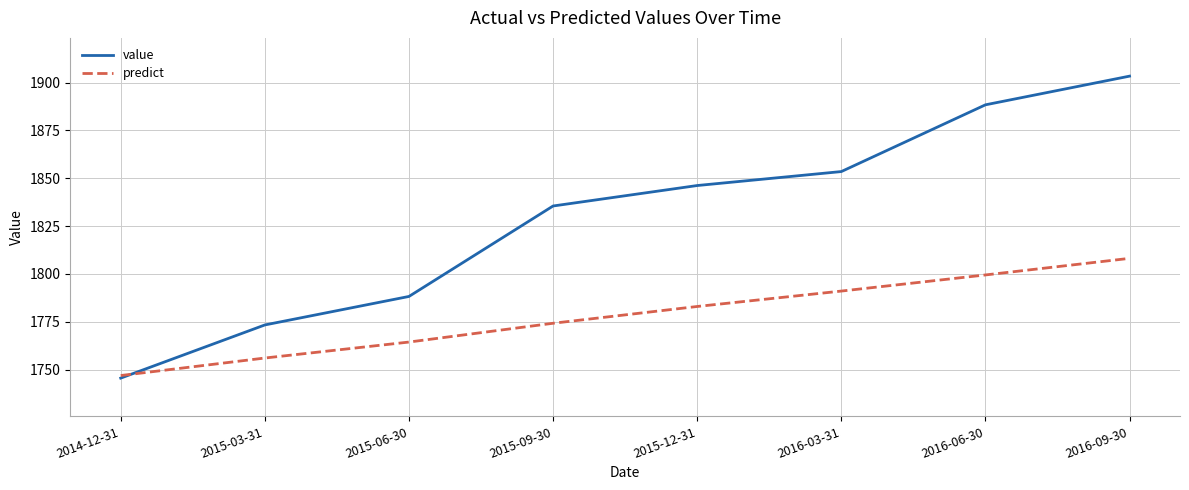

List the labels in order of predict value, smallest first.

2014-12-31, 2015-03-31, 2015-06-30, 2015-09-30, 2015-12-31, 2016-03-31, 2016-06-30, 2016-09-30